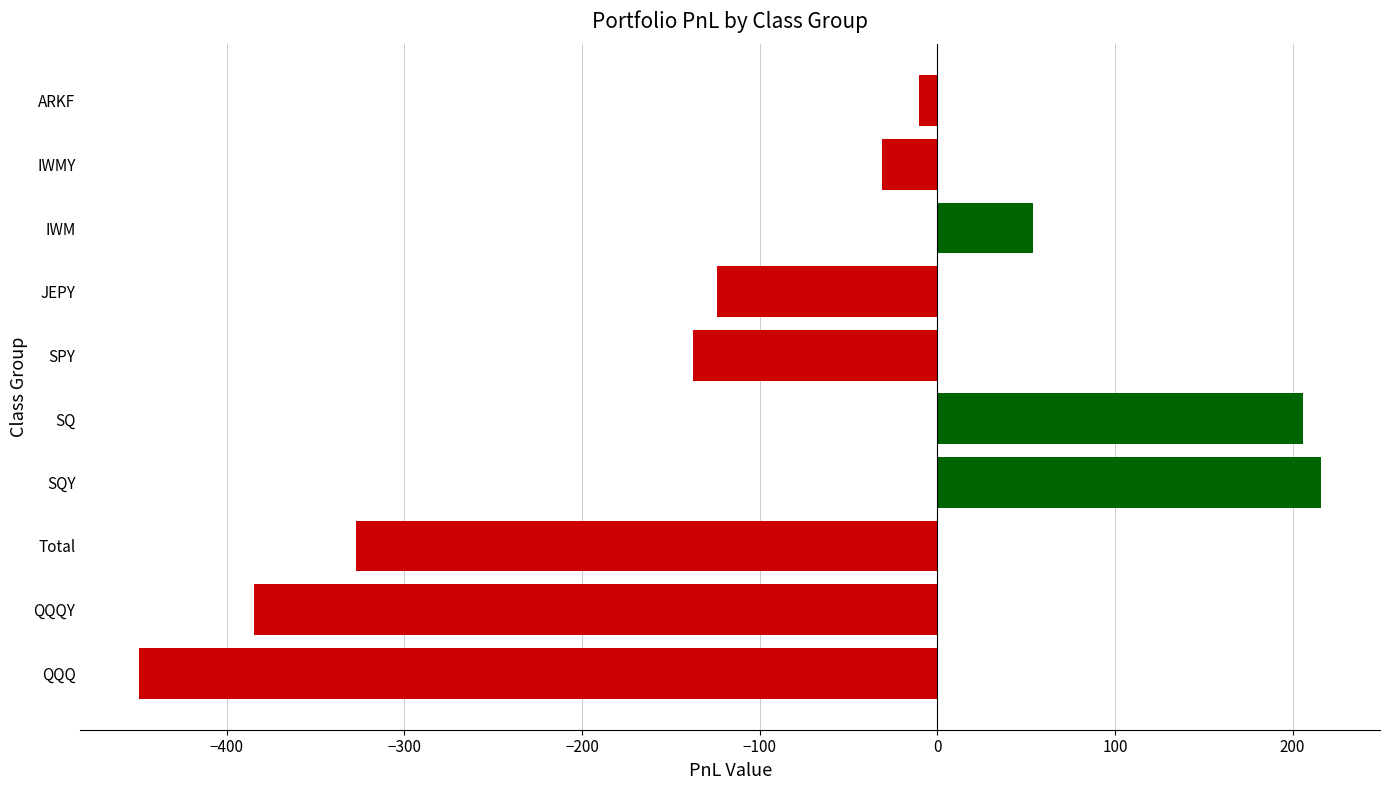

What is the change in value from Total to SPY?

+189.6